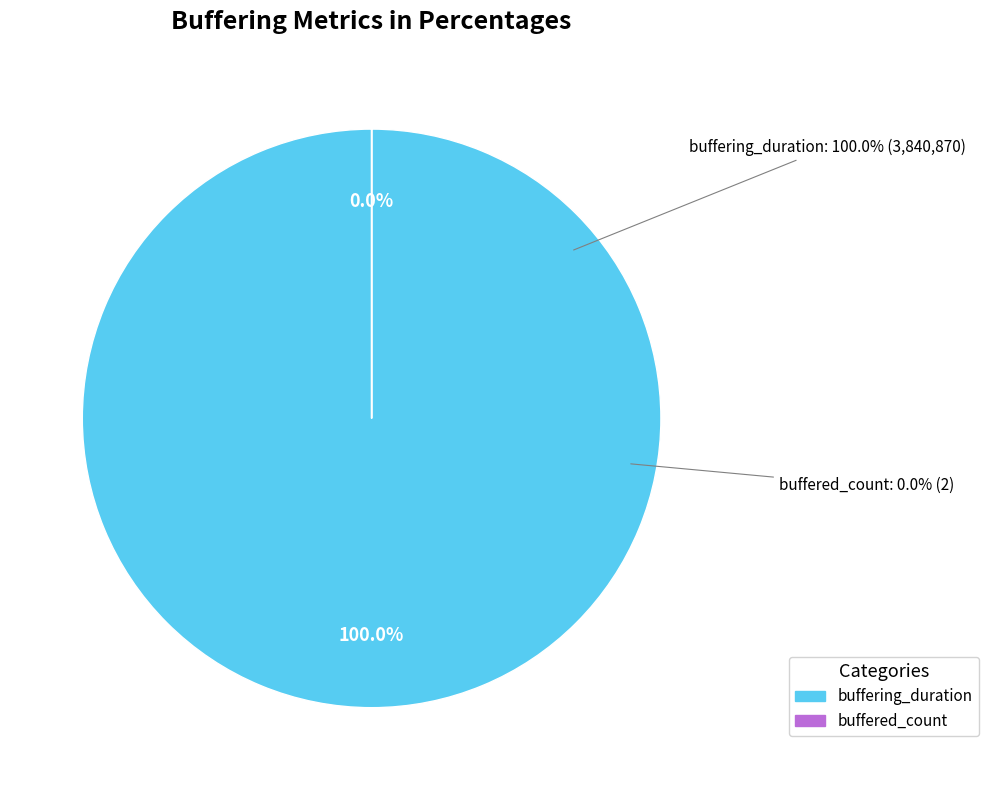

How many slices are in this pie chart?

2